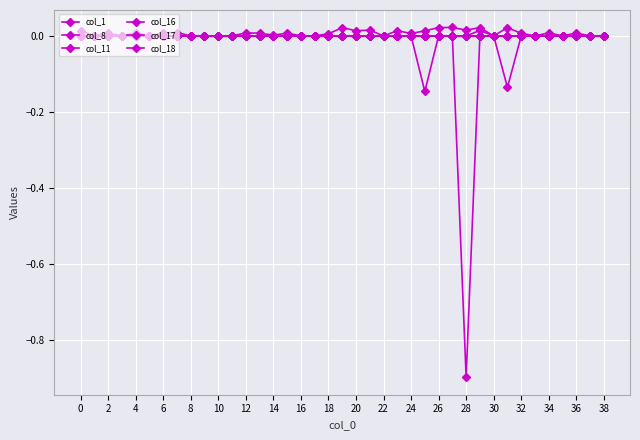

Reading left to right, transcribe all the data shown in this chart.

col_1: 0.0	0.0	0.0	0.0	-0.0	0.0	0.0	0.0	0.0	0.0	0.0	0.0	0.0	0.0	0.0	0.0	0.0	0.0	0.0	0.0	0.0	0.0	0.0	0.0	0.0	-0.1	0.0	0.0	0.0	0.0	0.0	-0.1	0.0	0.0	0.0	0.0	0.0	0.0	0.0
col_8: 0.0	0.0	0.0	0.0	0.0	0.0	0.0	0.0	0.0	0.0	0.0	0.0	0.0	0.0	0.0	0.0	0.0	0.0	0.0	0.0	0.0	0.0	0.0	0.0	0.0	0.0	0.0	0.0	0.0	0.0	0.0	0.0	0.0	0.0	0.0	0.0	0.0	0.0	0.0
col_11: 0.0	0.0	0.0	0.0	0.0	0.0	0.0	0.0	0.0	0.0	0.0	0.0	0.0	0.0	0.0	0.0	0.0	0.0	0.0	0.0	0.0	0.0	0.0	0.0	0.0	0.0	0.0	0.0	0.0	0.0	0.0	0.0	0.0	0.0	0.0	0.0	0.0	0.0	0.0
col_16: 0.0	0.0	0.0	0.0	0.0	0.0	0.0	0.0	0.0	0.0	0.0	0.0	0.0	0.0	0.0	0.0	0.0	0.0	0.0	0.0	0.0	0.0	0.0	0.0	0.0	0.0	0.0	0.0	-0.9	0.0	0.0	0.0	0.0	0.0	0.0	0.0	0.0	0.0	0.0
col_17: 0.0	0.0	0.0	0.0	0.0	0.0	0.0	0.0	0.0	0.0	0.0	0.0	0.0	0.0	0.0	0.0	0.0	0.0	0.0	0.0	0.0	0.0	0.0	0.0	0.0	0.0	0.0	0.0	0.0	0.0	0.0	0.0	0.0	0.0	0.0	0.0	0.0	0.0	0.0
col_18: 0.0	0.0	0.0	0.0	0.0	0.0	0.0	0.0	0.0	0.0	0.0	0.0	0.0	0.0	0.0	0.0	0.0	0.0	0.0	0.0	0.0	0.0	0.0	0.0	0.0	0.0	0.0	0.0	0.0	0.0	0.0	0.0	0.0	0.0	0.0	0.0	0.0	0.0	0.0